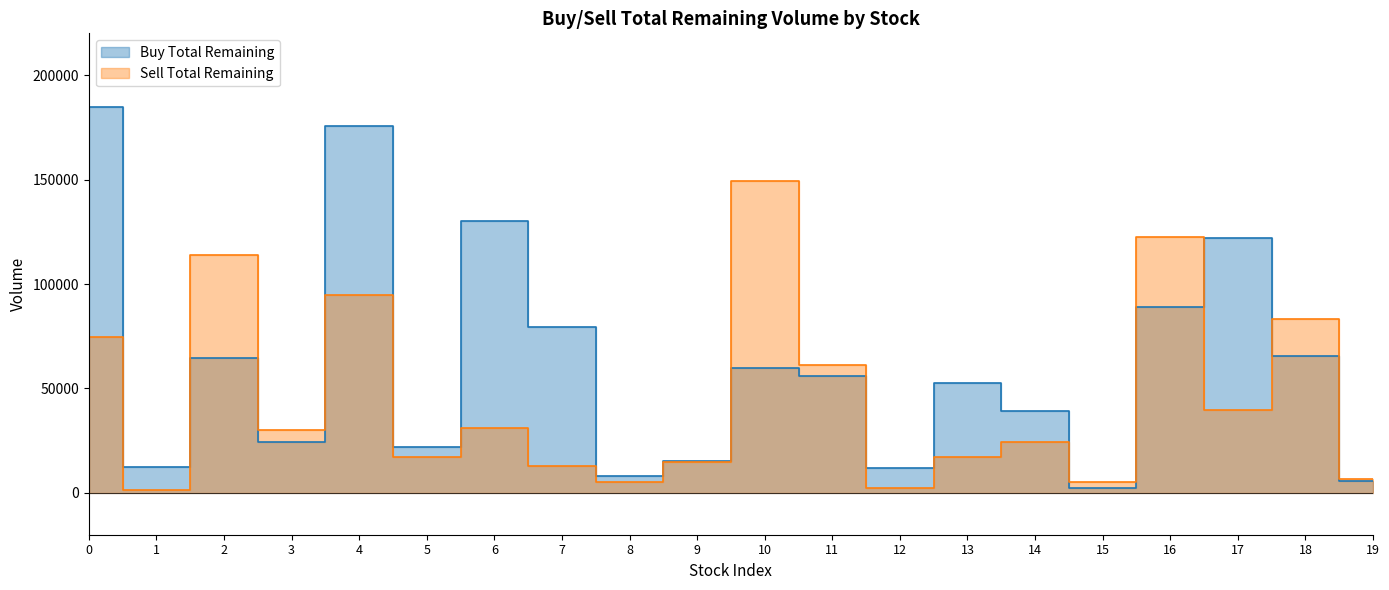

Rank the series at 1 from highest to lowest value.

Buy Total Remaining, Sell Total Remaining